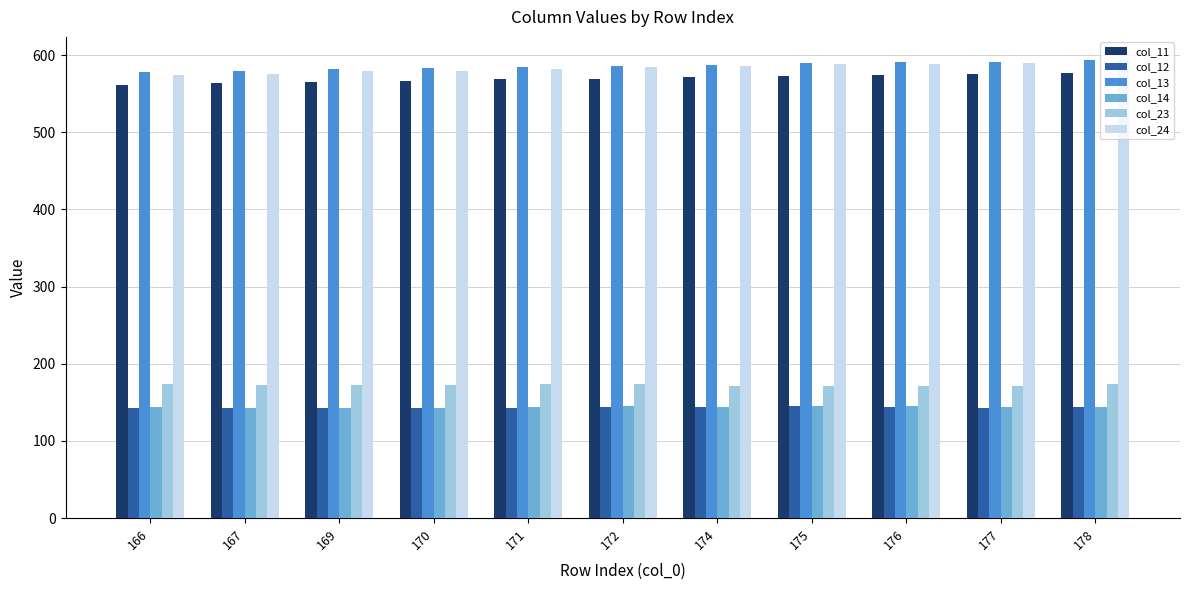

What is the spread (max minus min) of values at 170?

440.0